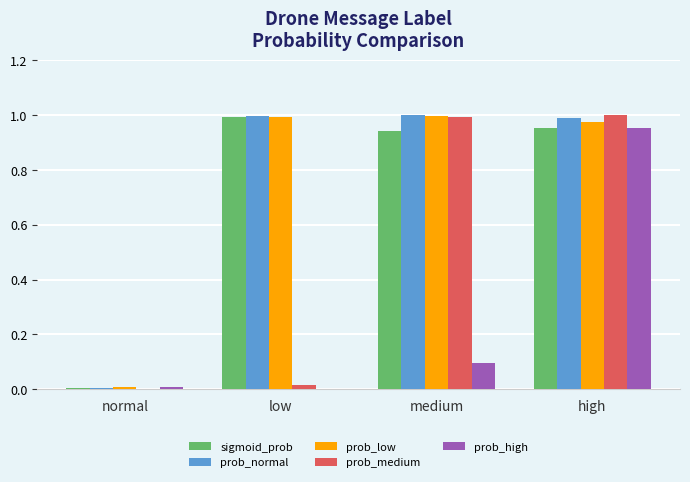

True or false: prob_high has a value of 0.0 at normal.

True